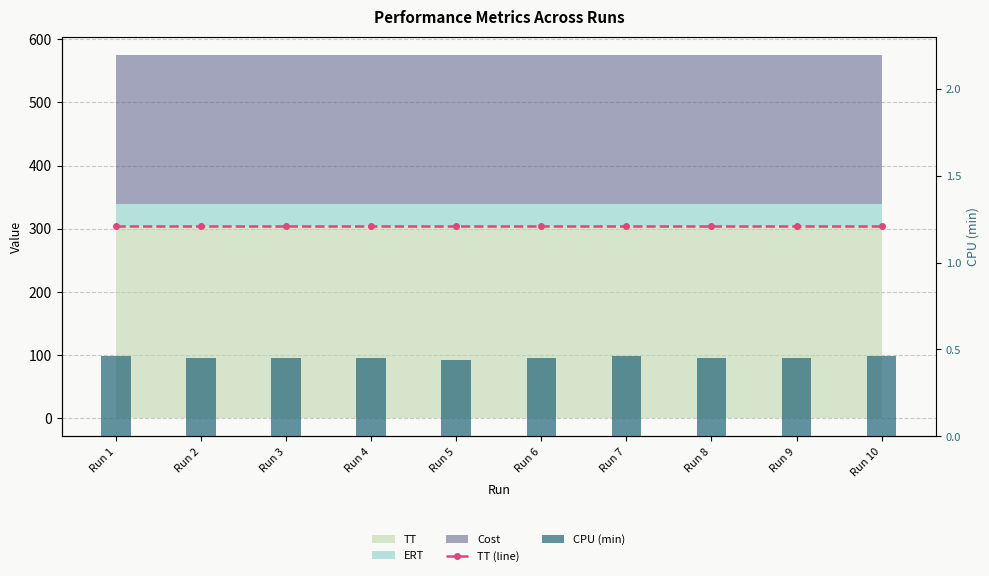

What is the highest value of the CPU (min) series?

0.5